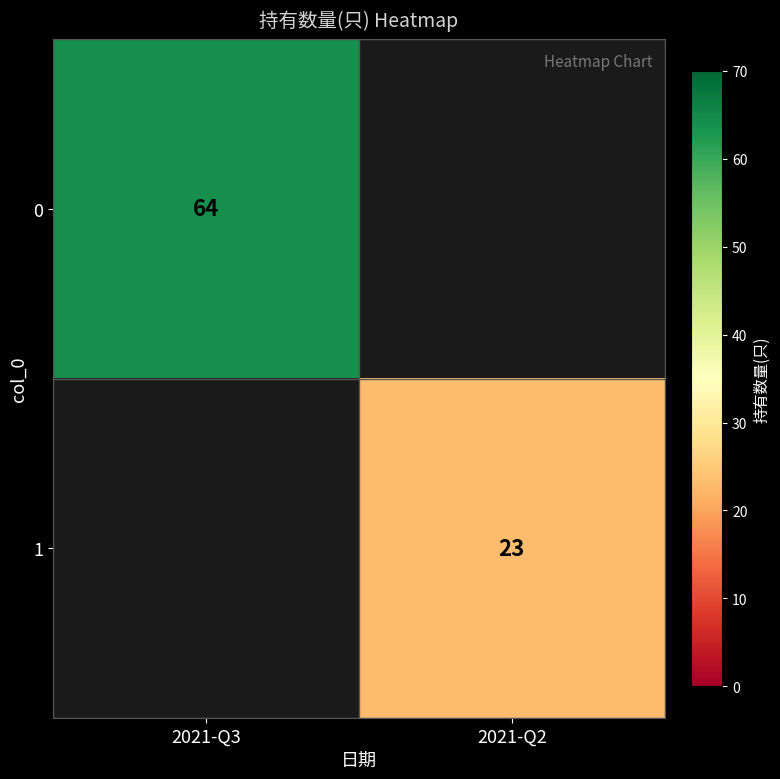

Is it true that 1 equals 30 at 2021-Q2?

False